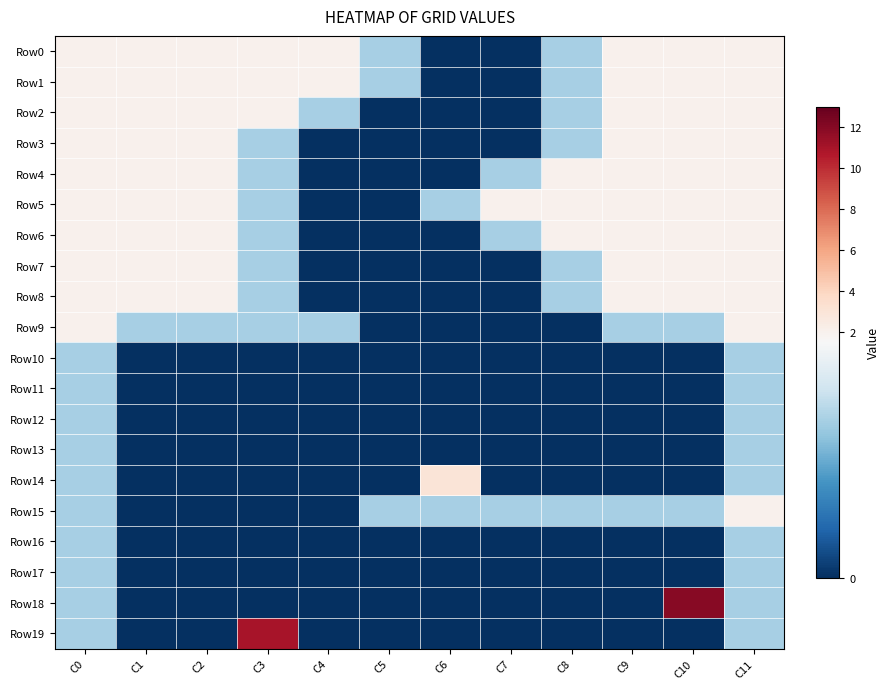

Which series has the largest total across all categories?

Row0